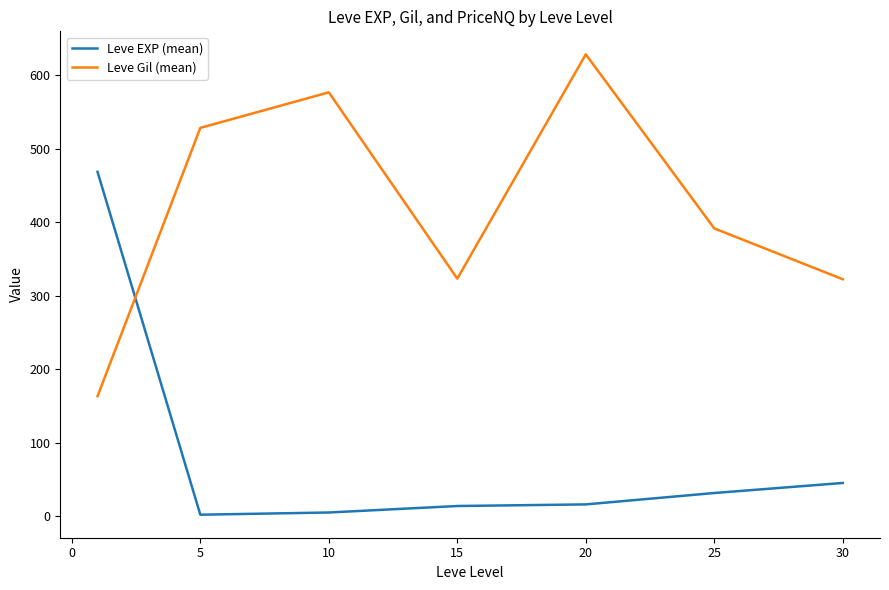

Rank the series by their average value, from lowest to highest.

Leve EXP (mean), Leve Gil (mean)